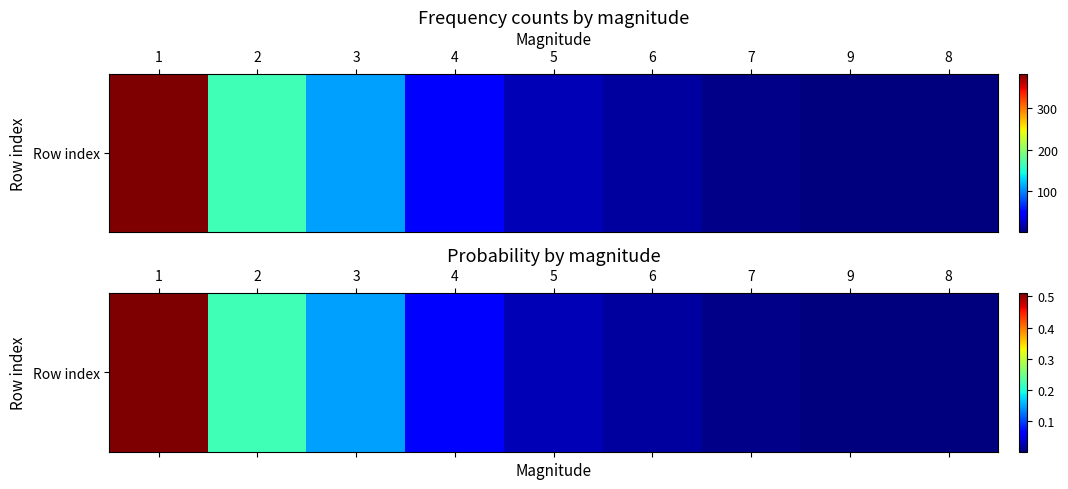

True or false: the data shows 0.0 at 6.

False